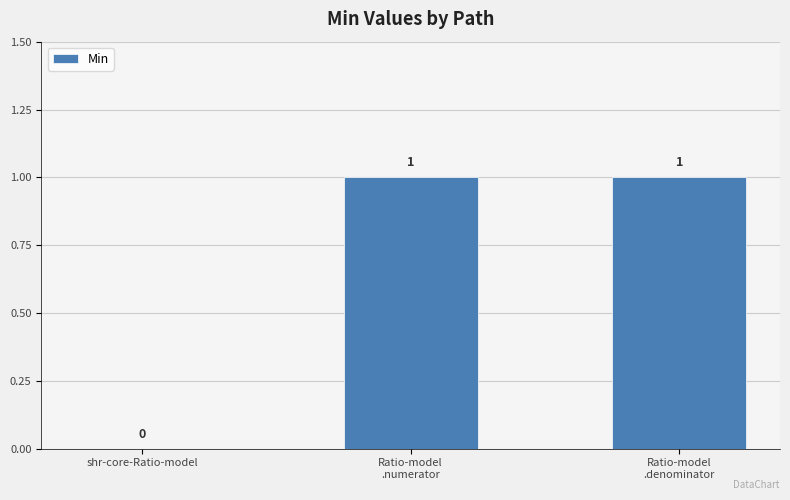

Is it true that the value at shr-core-Ratio-model is 0?

True